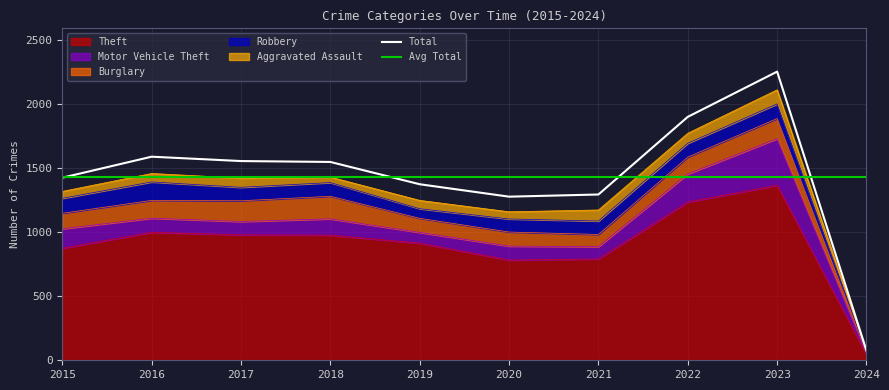

Where is the first local minimum for Theft?

2020